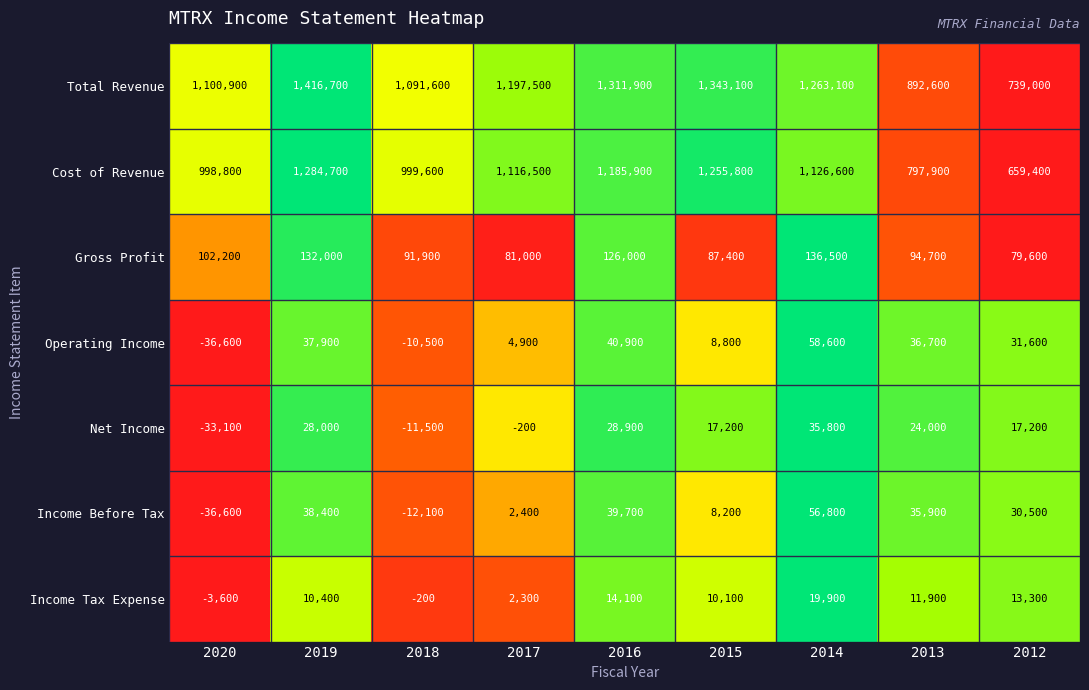

What is the average value of the Total Revenue series?

1150711